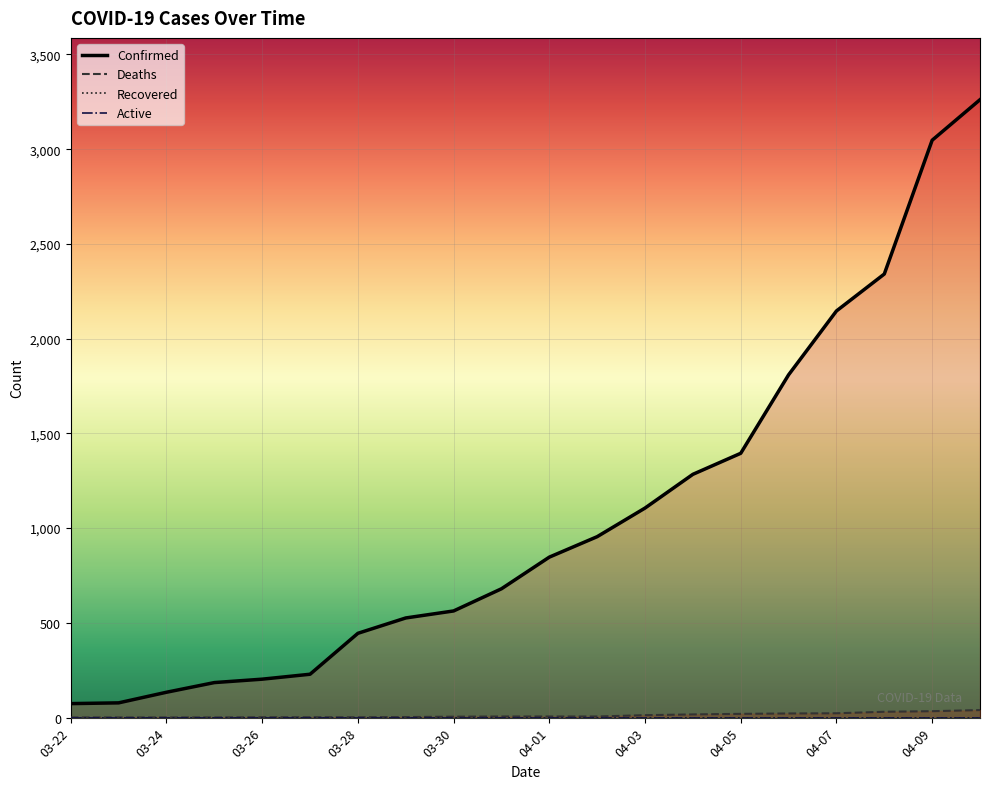

Is this an area chart (filled region under the line)?

No